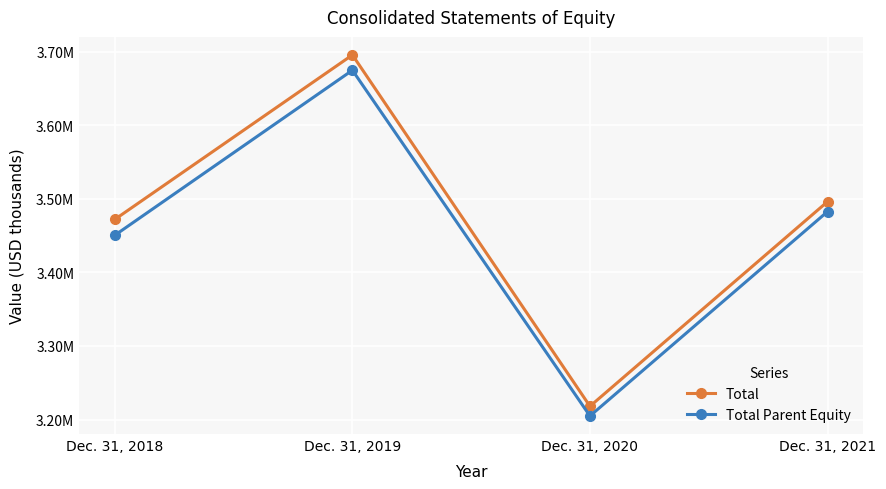

Is it true that Total Parent Equity equals 3204796 at Dec. 31, 2020?

True